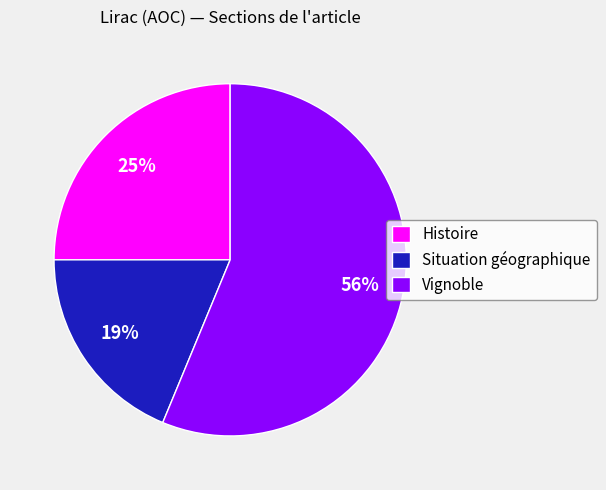

Does Vignoble represent more than half of the total?

Yes